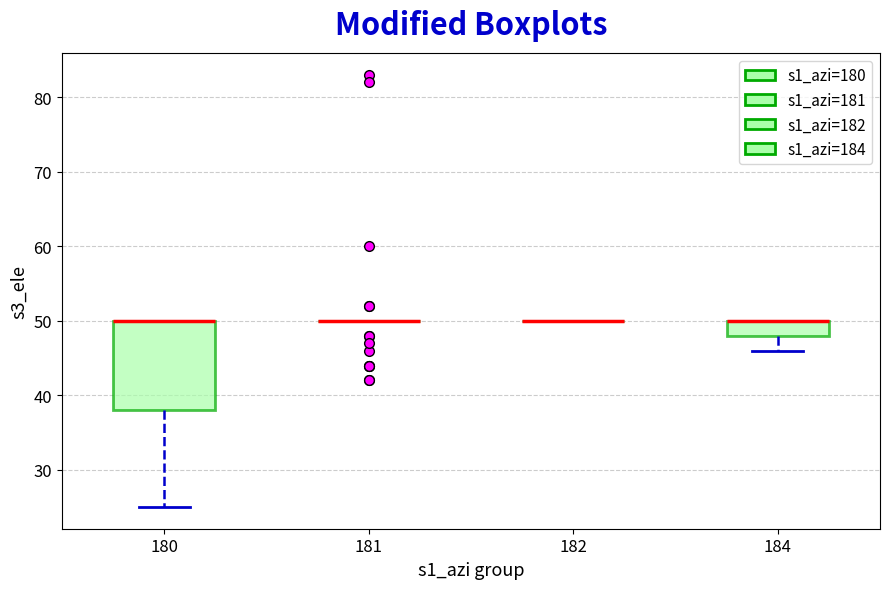

Comparing the boxes themselves (not the whiskers), which one is the tallest?

180